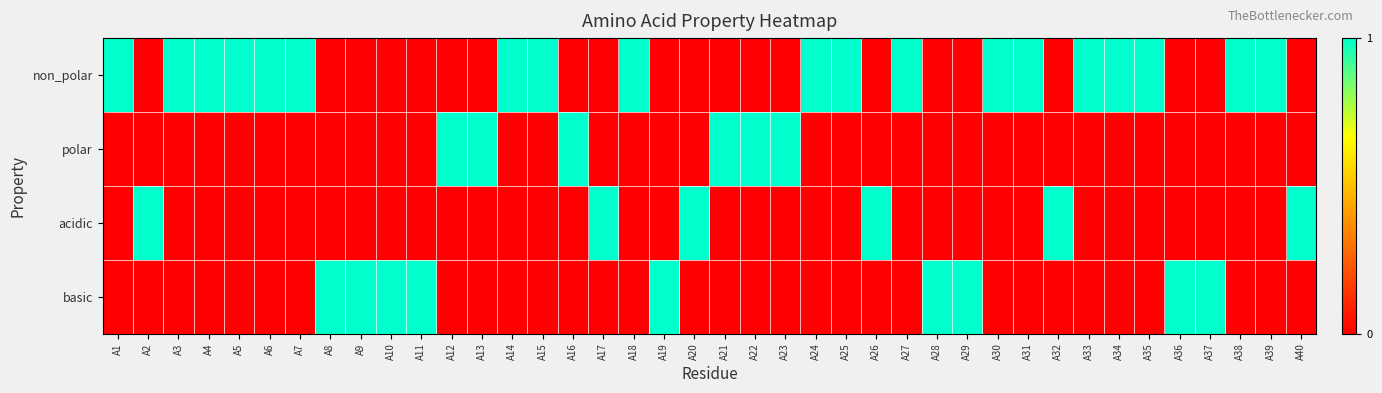

Reading left to right, extract all data points from this chart.

non_polar: A1=1	A2=0	A3=1	A4=1	A5=1	A6=1	A7=1	A8=0	A9=0	A10=0	A11=0	A12=0	A13=0	A14=1	A15=1	A16=0	A17=0	A18=1	A19=0	A20=0	A21=0	A22=0	A23=0	A24=1	A25=1	A26=0	A27=1	A28=0	A29=0	A30=1	A31=1	A32=0	A33=1	A34=1	A35=1	A36=0	A37=0	A38=1	A39=1	A40=0
polar: A1=0	A2=0	A3=0	A4=0	A5=0	A6=0	A7=0	A8=0	A9=0	A10=0	A11=0	A12=1	A13=1	A14=0	A15=0	A16=1	A17=0	A18=0	A19=0	A20=0	A21=1	A22=1	A23=1	A24=0	A25=0	A26=0	A27=0	A28=0	A29=0	A30=0	A31=0	A32=0	A33=0	A34=0	A35=0	A36=0	A37=0	A38=0	A39=0	A40=0
acidic: A1=0	A2=1	A3=0	A4=0	A5=0	A6=0	A7=0	A8=0	A9=0	A10=0	A11=0	A12=0	A13=0	A14=0	A15=0	A16=0	A17=1	A18=0	A19=0	A20=1	A21=0	A22=0	A23=0	A24=0	A25=0	A26=1	A27=0	A28=0	A29=0	A30=0	A31=0	A32=1	A33=0	A34=0	A35=0	A36=0	A37=0	A38=0	A39=0	A40=1
basic: A1=0	A2=0	A3=0	A4=0	A5=0	A6=0	A7=0	A8=1	A9=1	A10=1	A11=1	A12=0	A13=0	A14=0	A15=0	A16=0	A17=0	A18=0	A19=1	A20=0	A21=0	A22=0	A23=0	A24=0	A25=0	A26=0	A27=0	A28=1	A29=1	A30=0	A31=0	A32=0	A33=0	A34=0	A35=0	A36=1	A37=1	A38=0	A39=0	A40=0